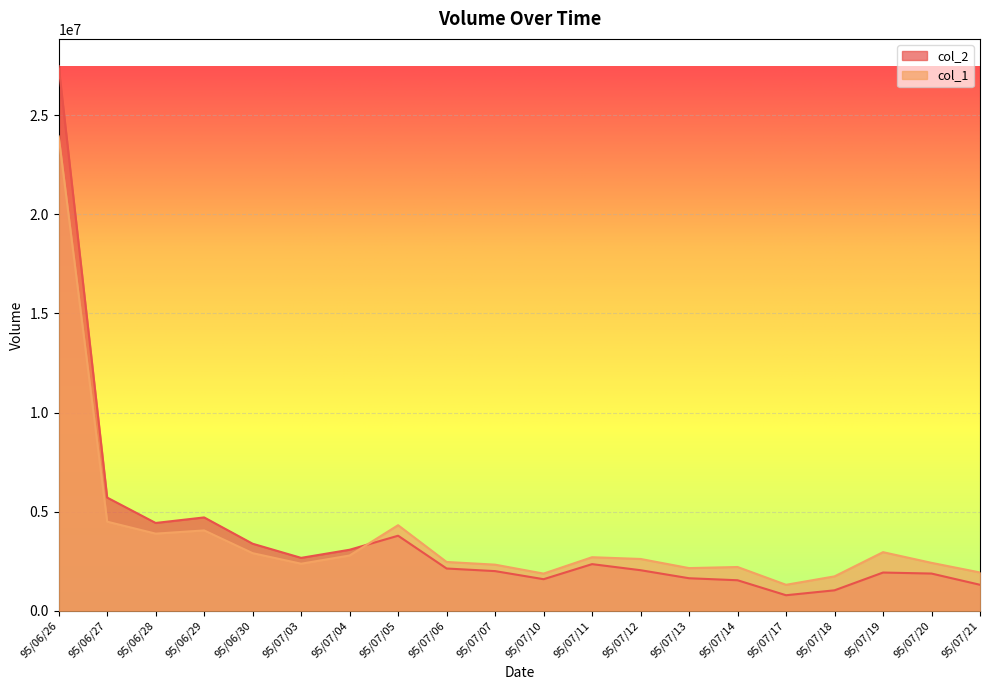

What are all the series names shown in the legend?

col_2, col_1